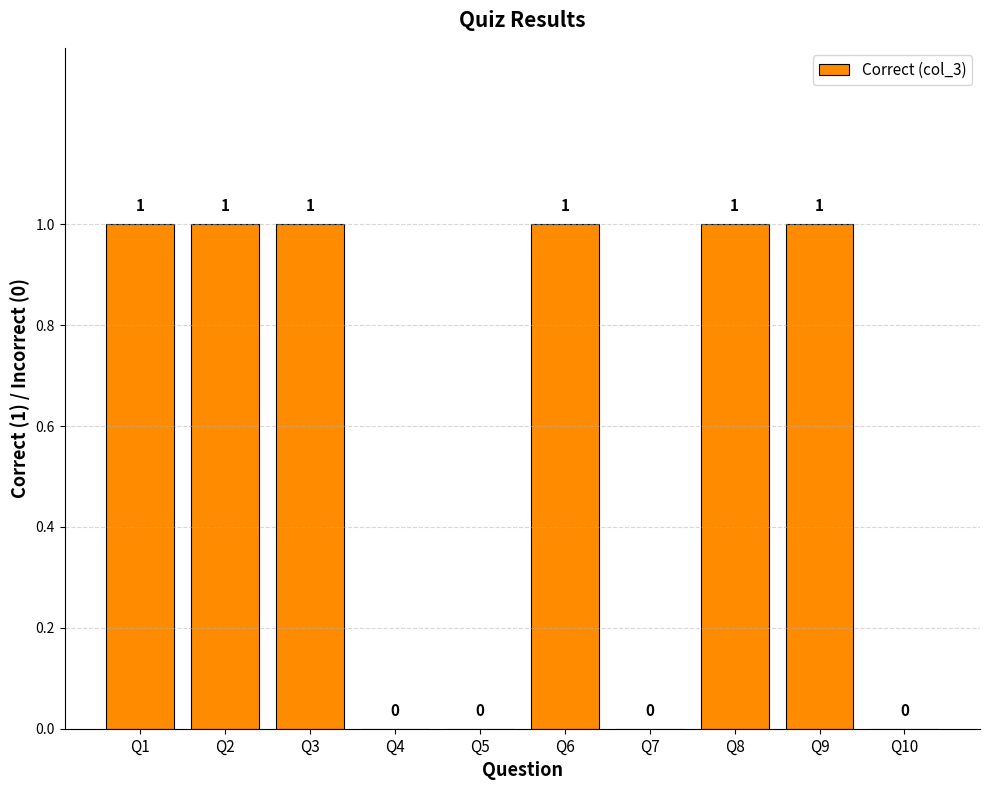

Which has a higher value, Q1 or Q7?

Q1